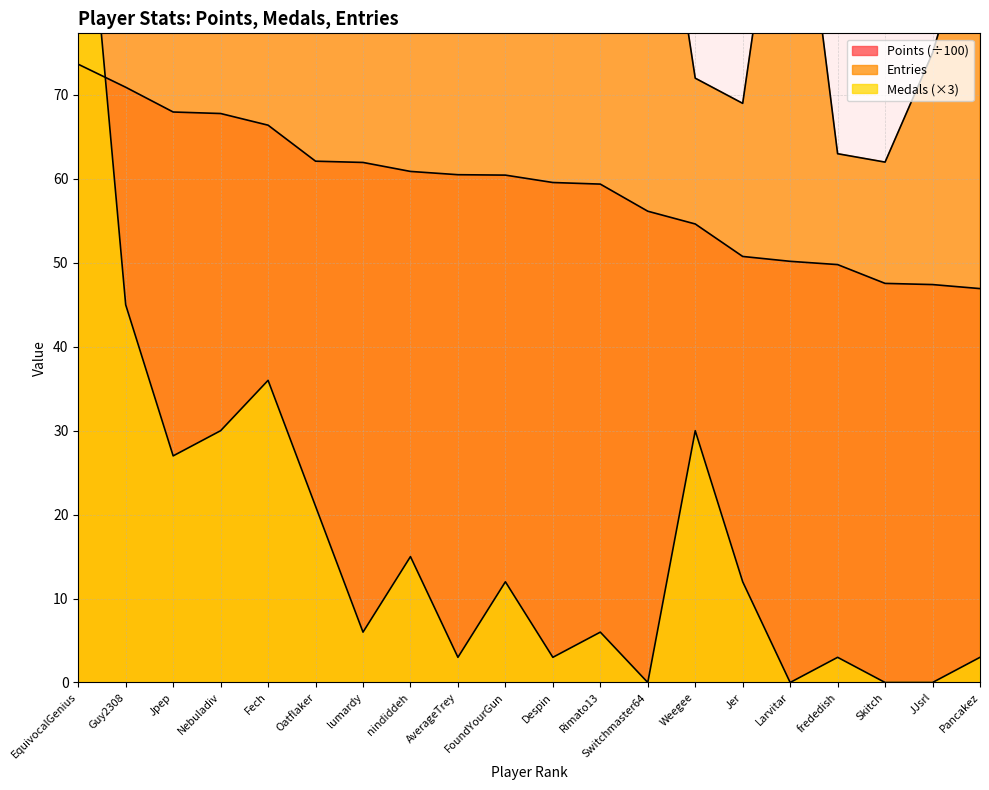

Is the value of Entries at Skitch greater than the value of Points at Skitch?

Yes